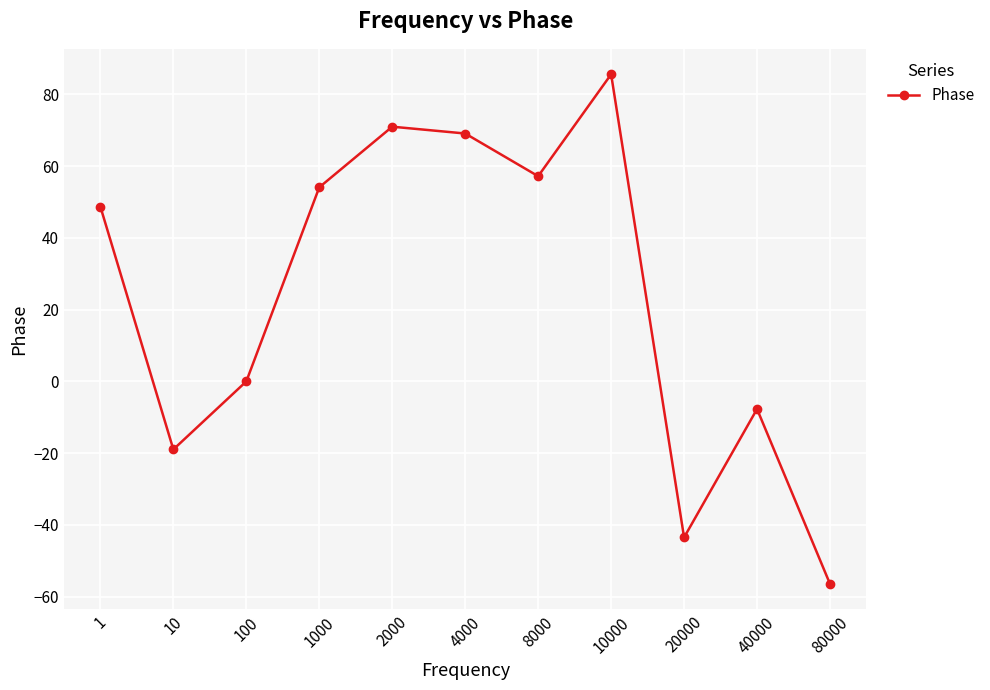

How many points are lower than both their immediate neighbors (excluding endpoints)?

3